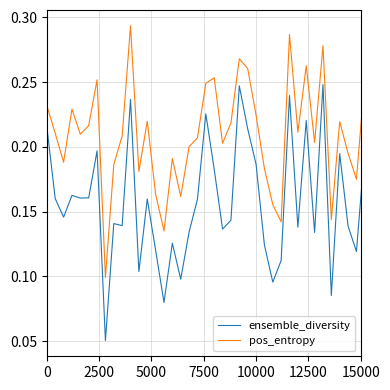

True or false: ensemble_diversity and pos_entropy intersect in this chart.

False